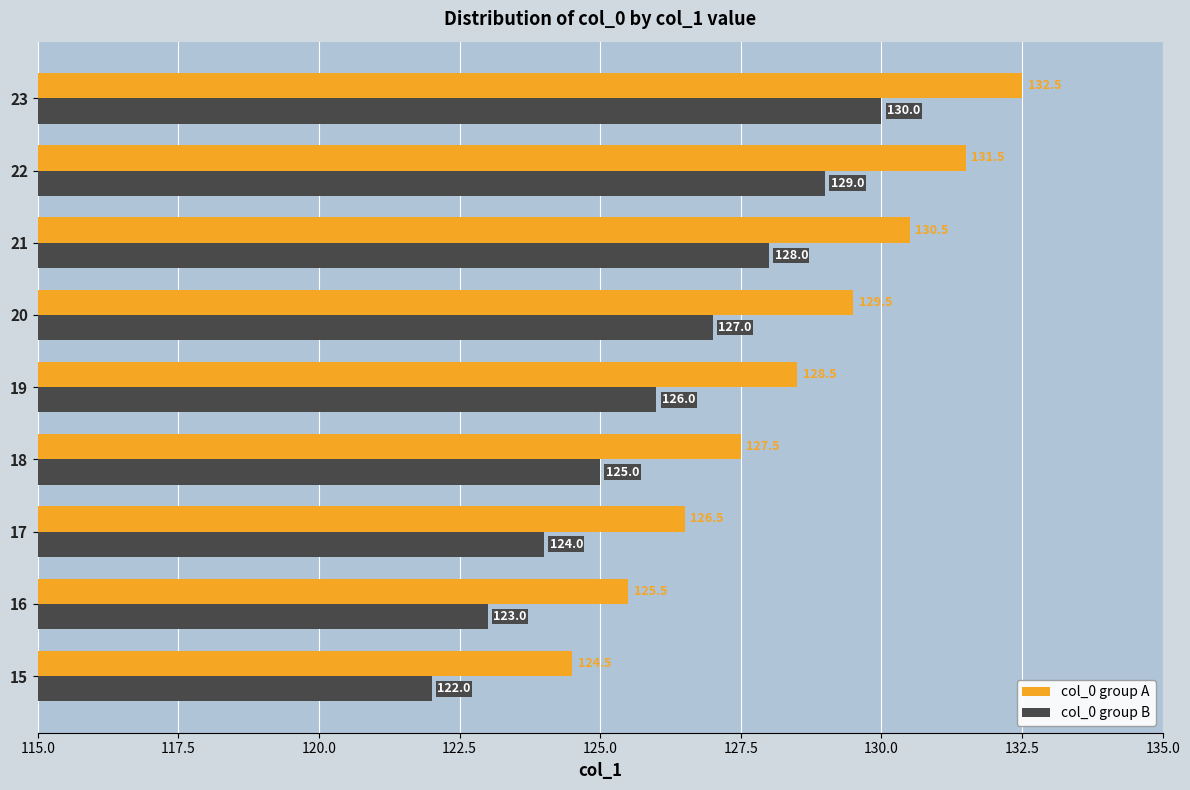

Which category has the lowest value across all series?

15